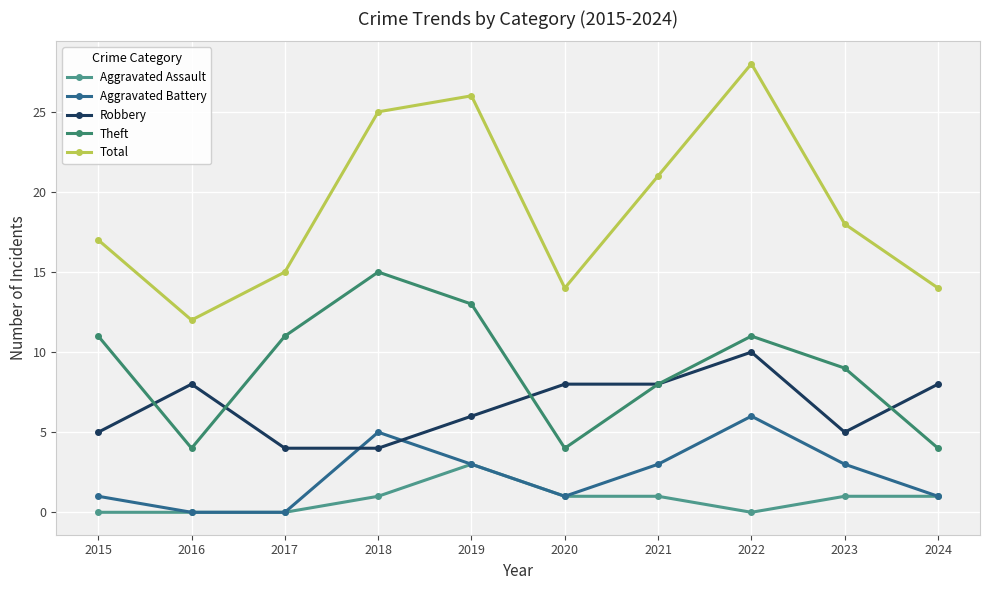

What is the difference between the second highest and second lowest values in the Aggravated Battery series?

5